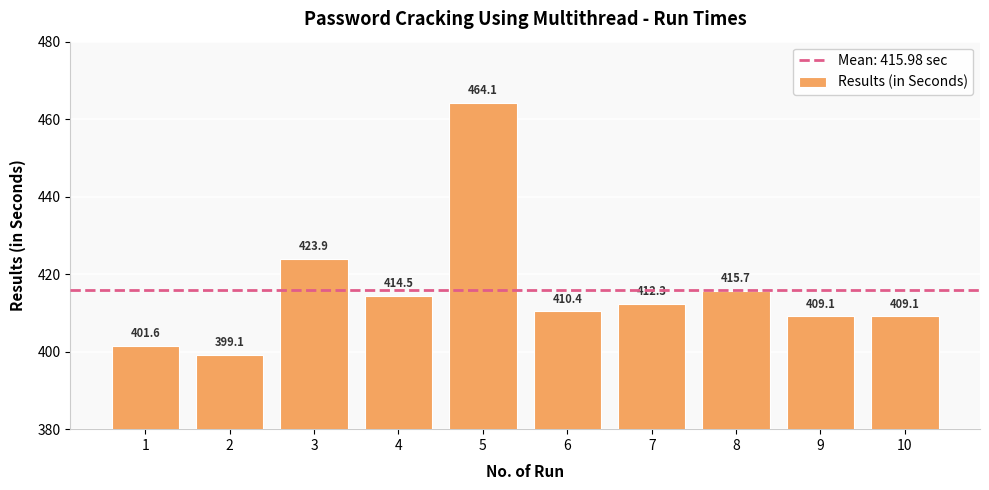

The value at 4 is 414.5. True or false?

True